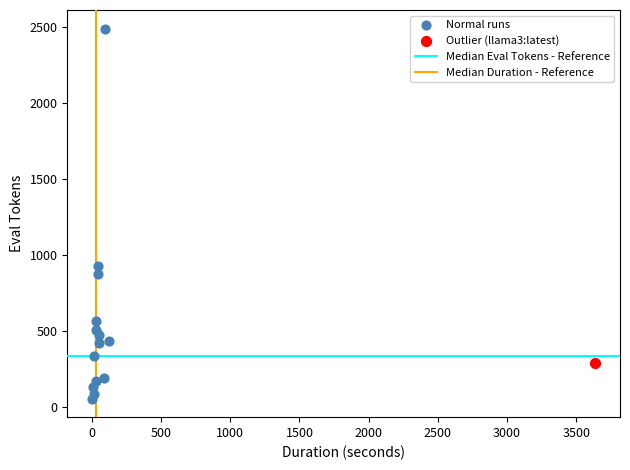

Which series contains the highest Y value?

Normal runs